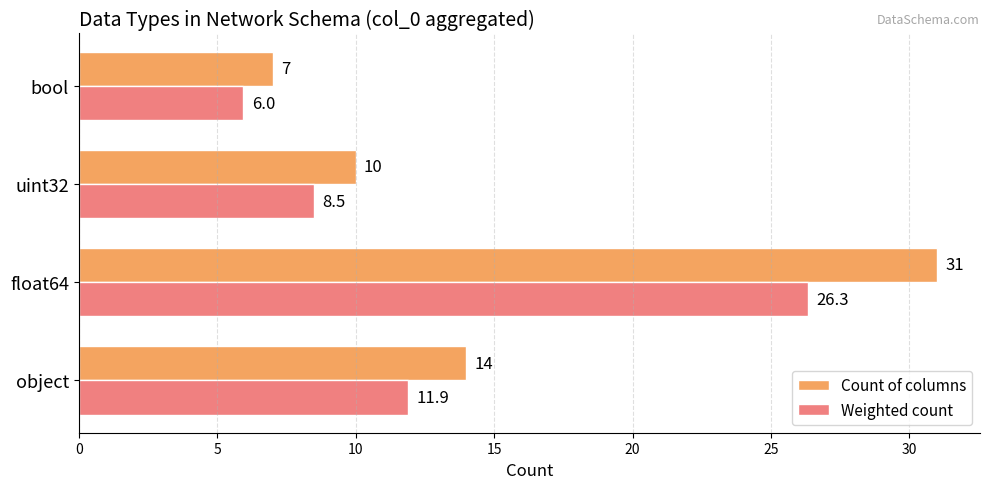

At which label does Weighted count reach its peak?

float64